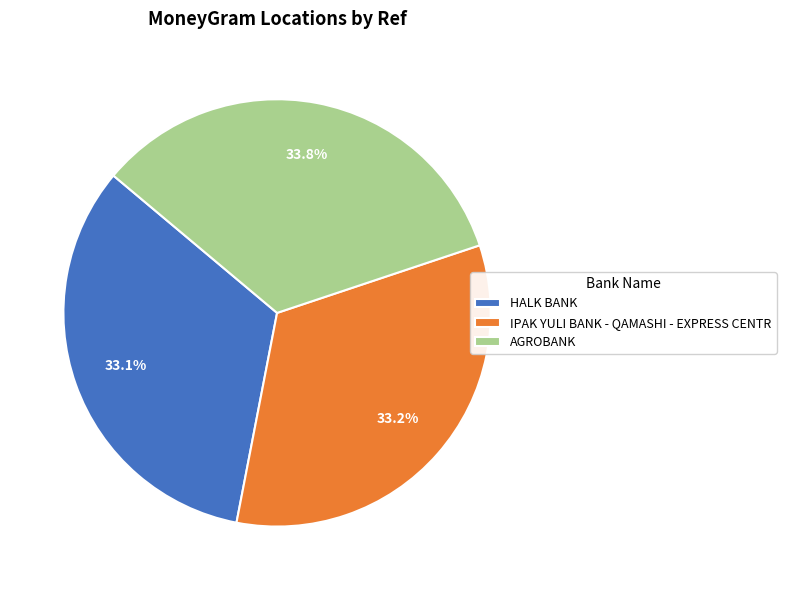

Count the number of slices in the pie.

3